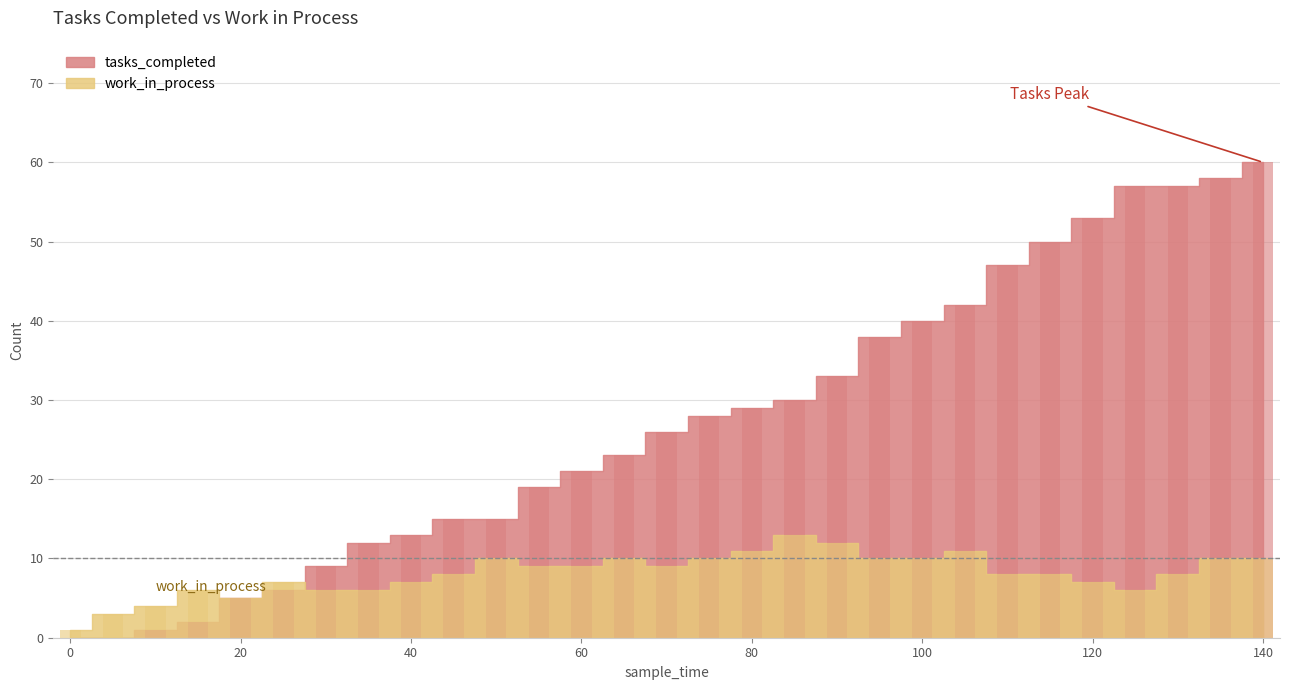

At 50, list the series in order from largest to smallest.

tasks_completed, work_in_process